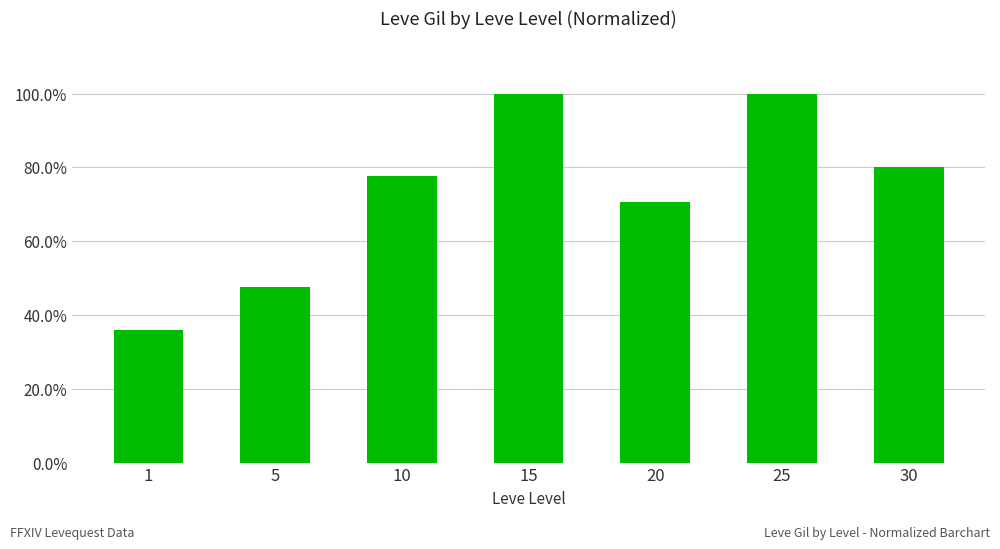

Are the bars horizontal?

No